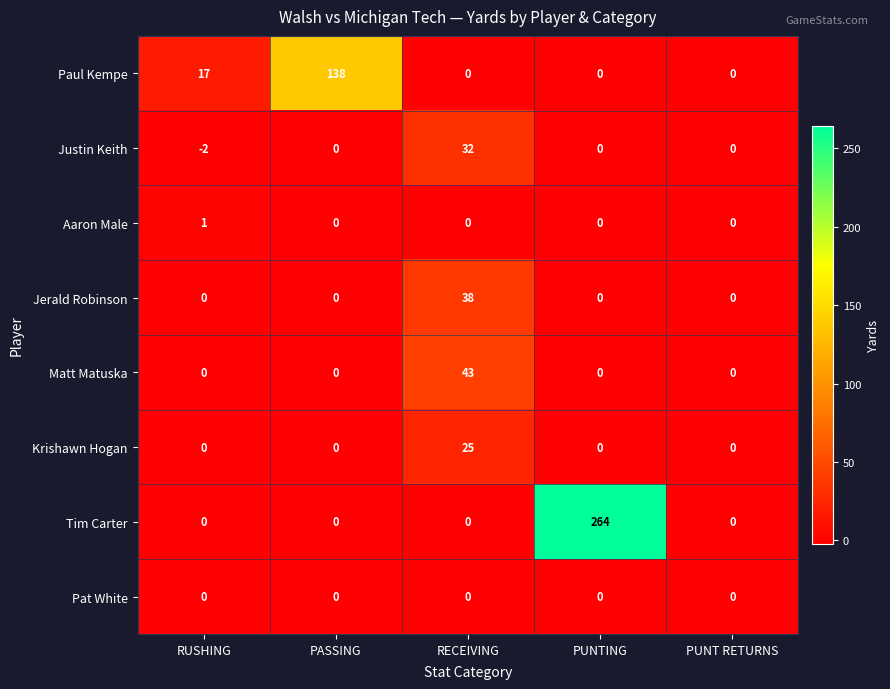

Which category has the highest value in the Matt Matuska series?

RECEIVING